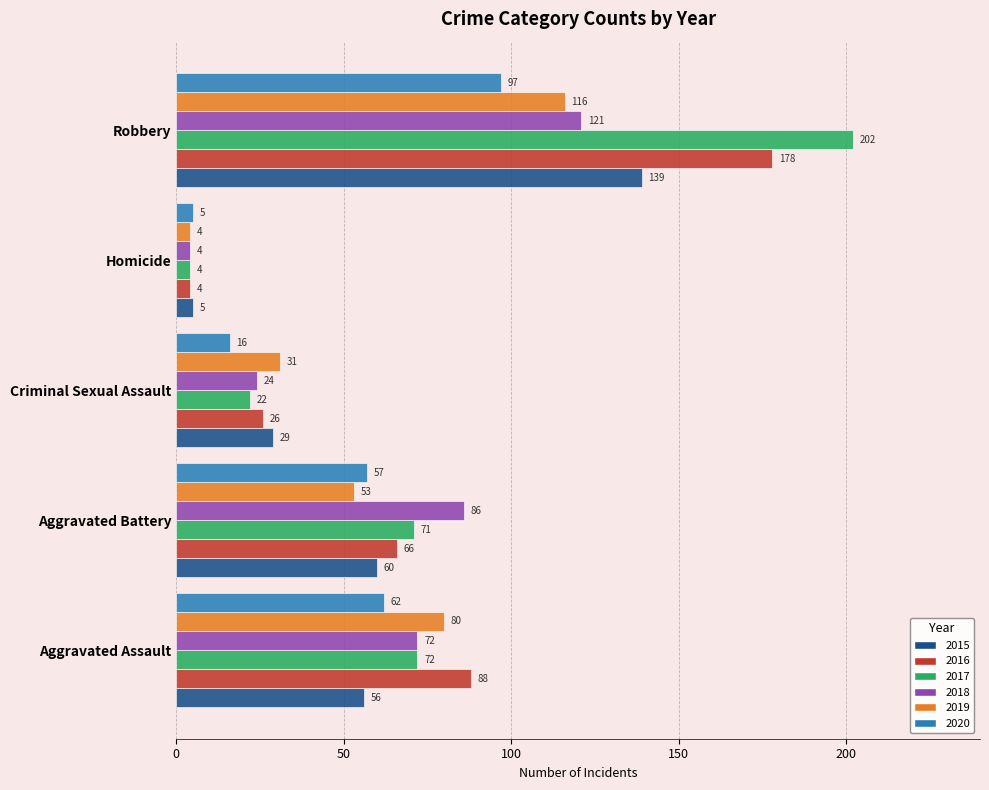

The 2015 series shows 203 at Robbery. True or false?

False